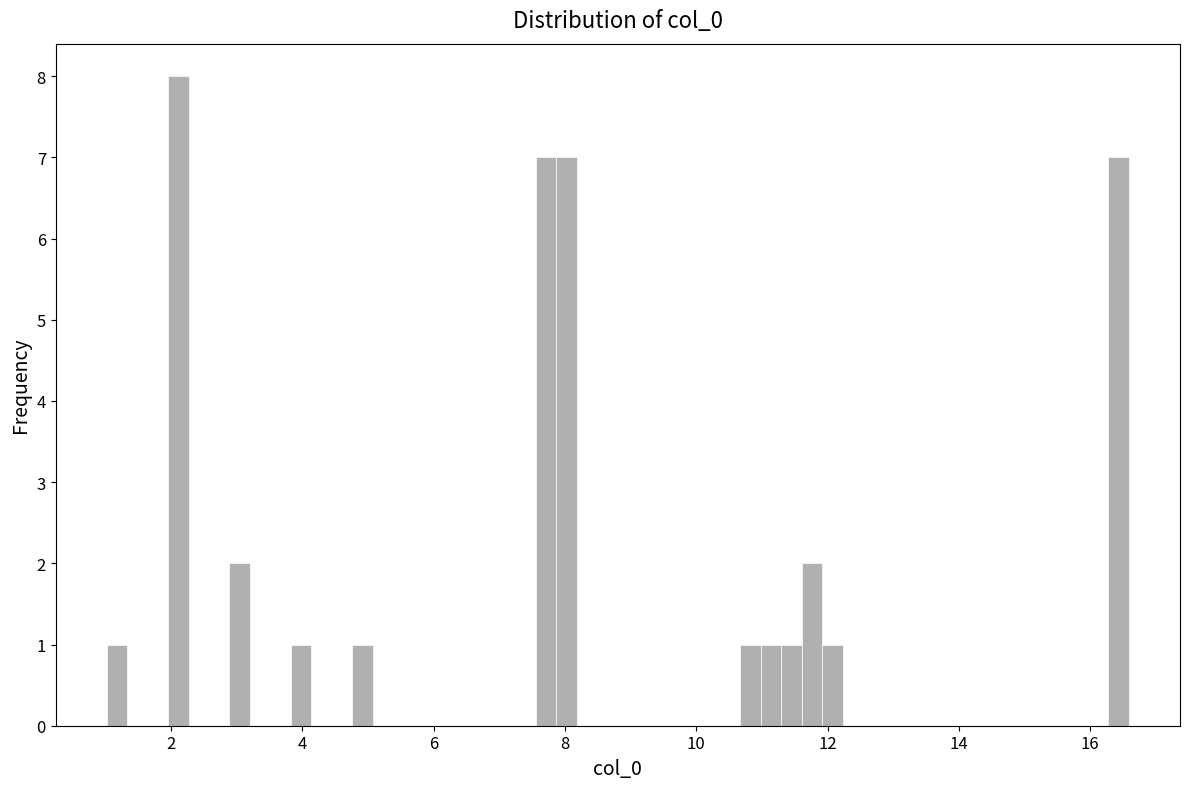

Around what value on the x-axis is the tallest bar? Give the approximate position of its centre, as read against the axis.

2.2